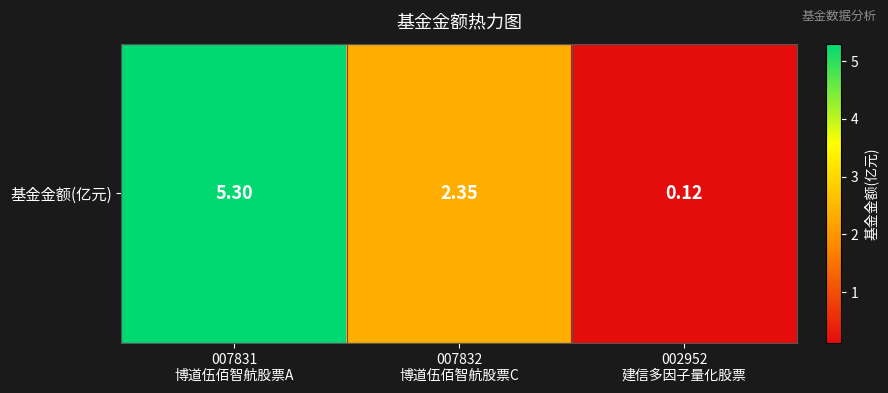

What is the maximum value shown in the chart?

5.3